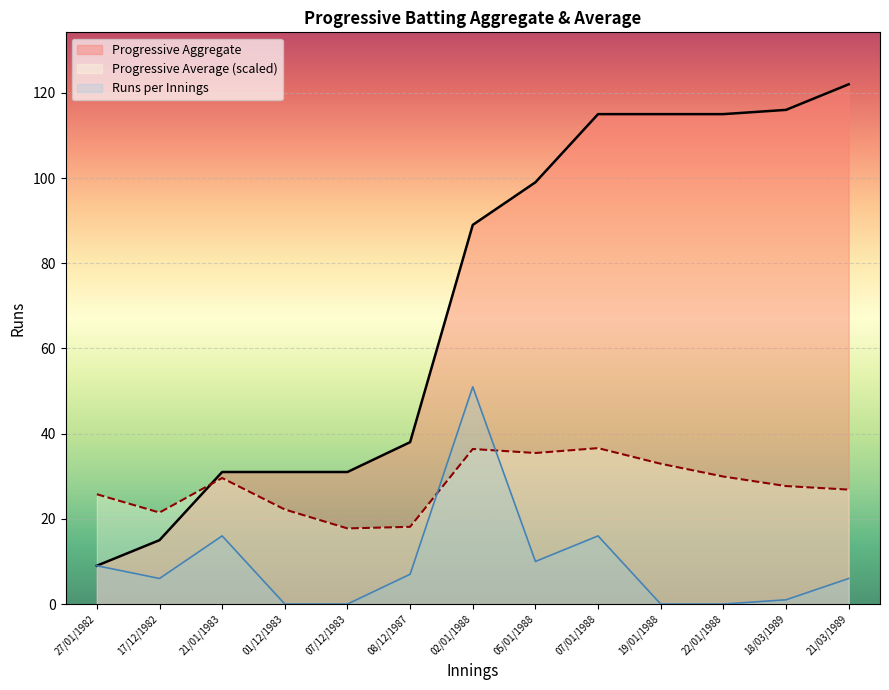

At 05/01/1988, list the series in order from largest to smallest.

Progressive Aggregate, Progressive Average (scaled), Runs per Innings